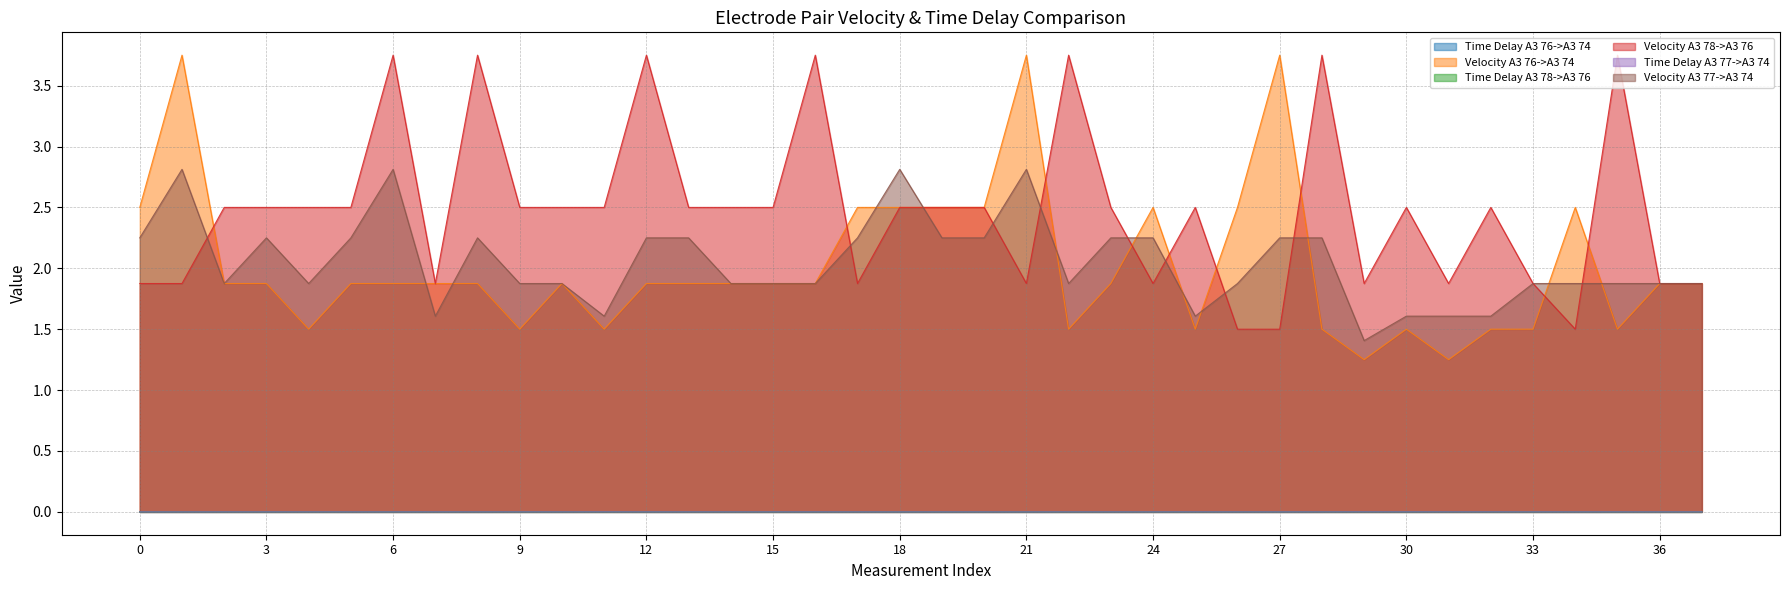

At how many categories does at least one series exceed 1?

38